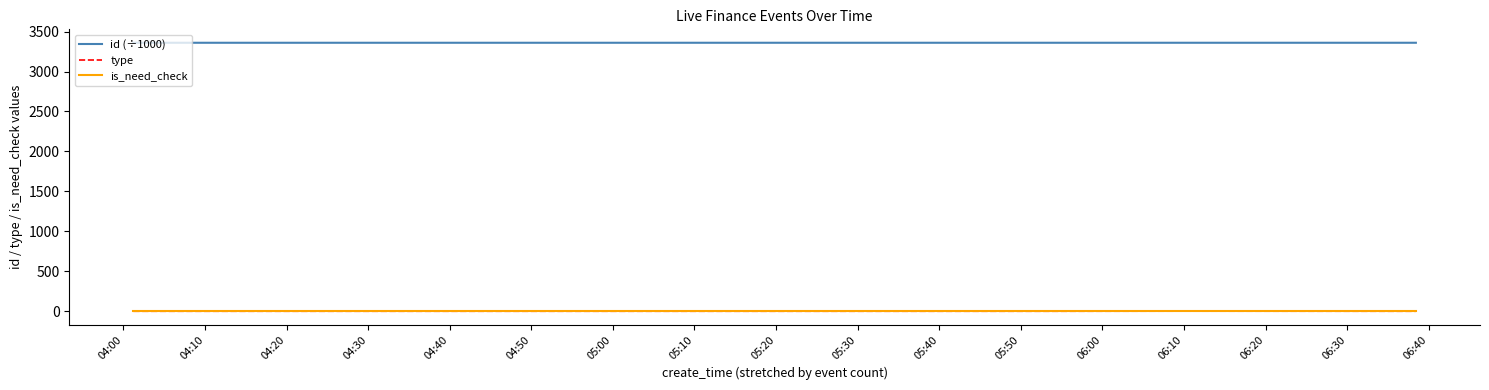

Which series has the largest total across all categories?

id (÷1000)